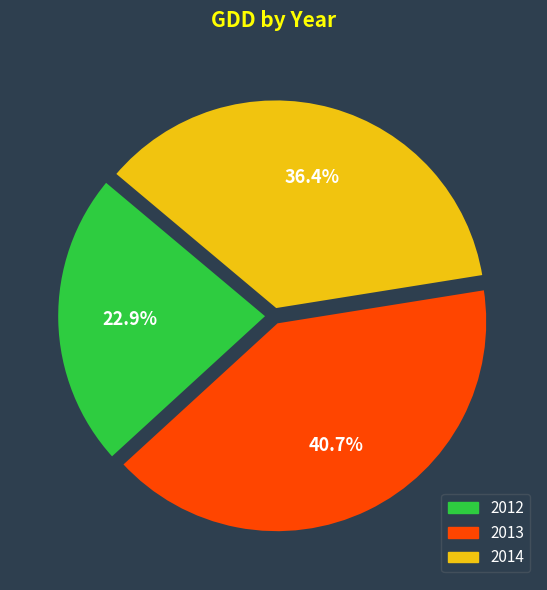

True or false: 2014 accounts for 36% of the total.

True